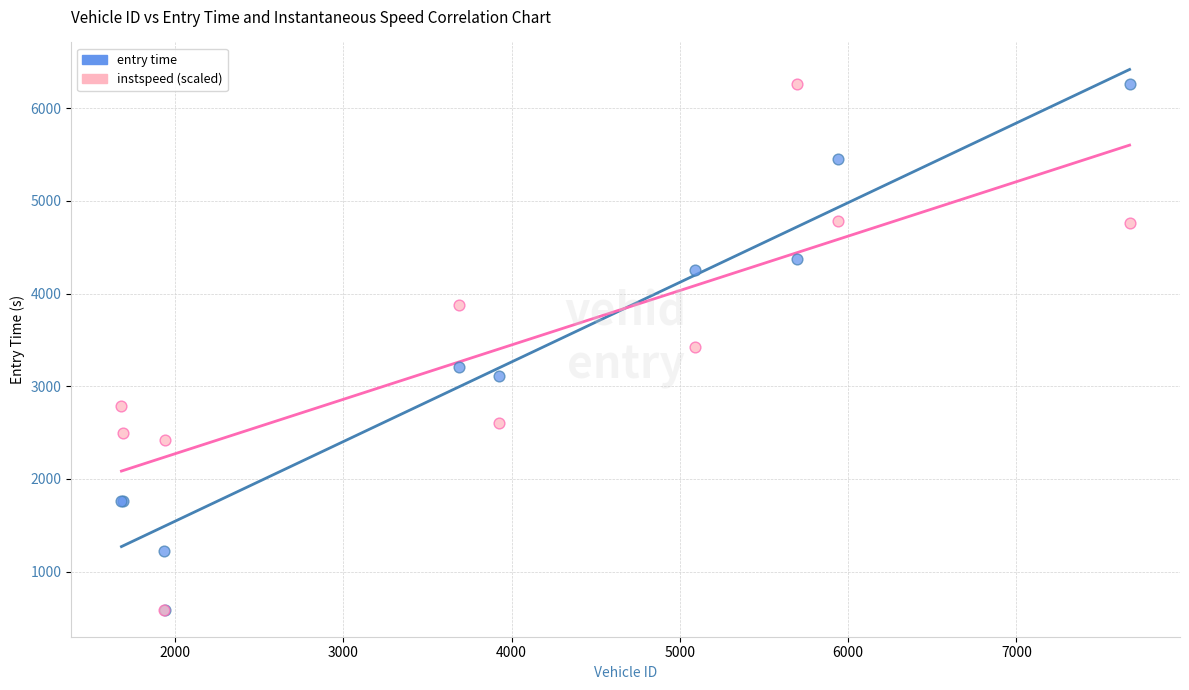

What are all the series names shown in the legend?

entry time, instspeed (scaled)